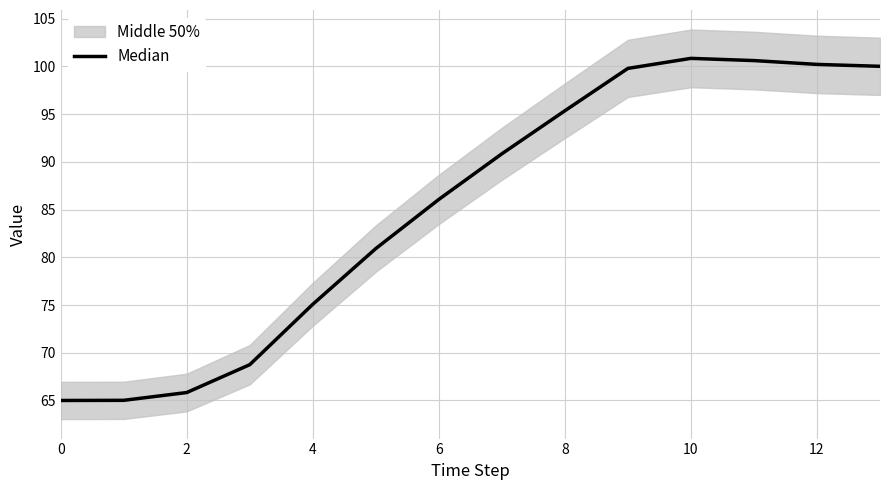

Does the chart display data point markers on the line(s)?

No